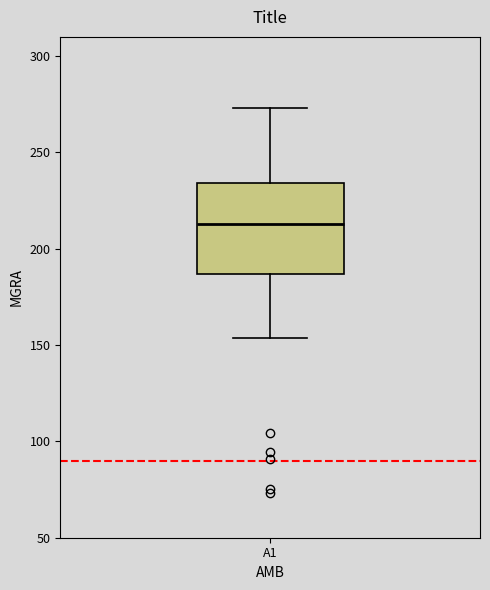

Read this box plot against the y-axis: the position of the median line, the range covered by the box, and the ends of both whiskers. The values are not printed on the chart, so give them approximately, as read against the axis.

median 215, box 185 to 235, whiskers 155 to 275